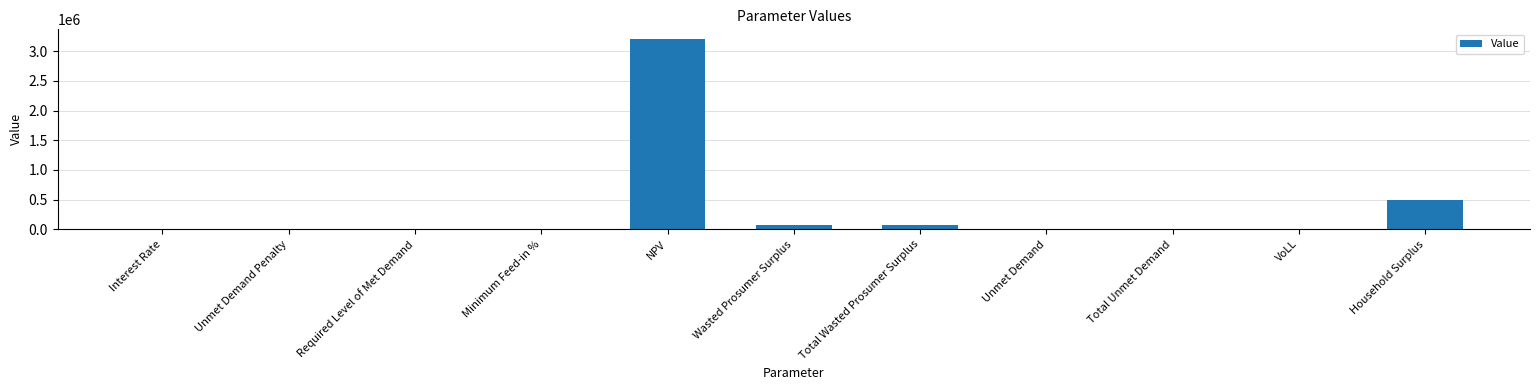

Count the number of values greater than 5109.

6